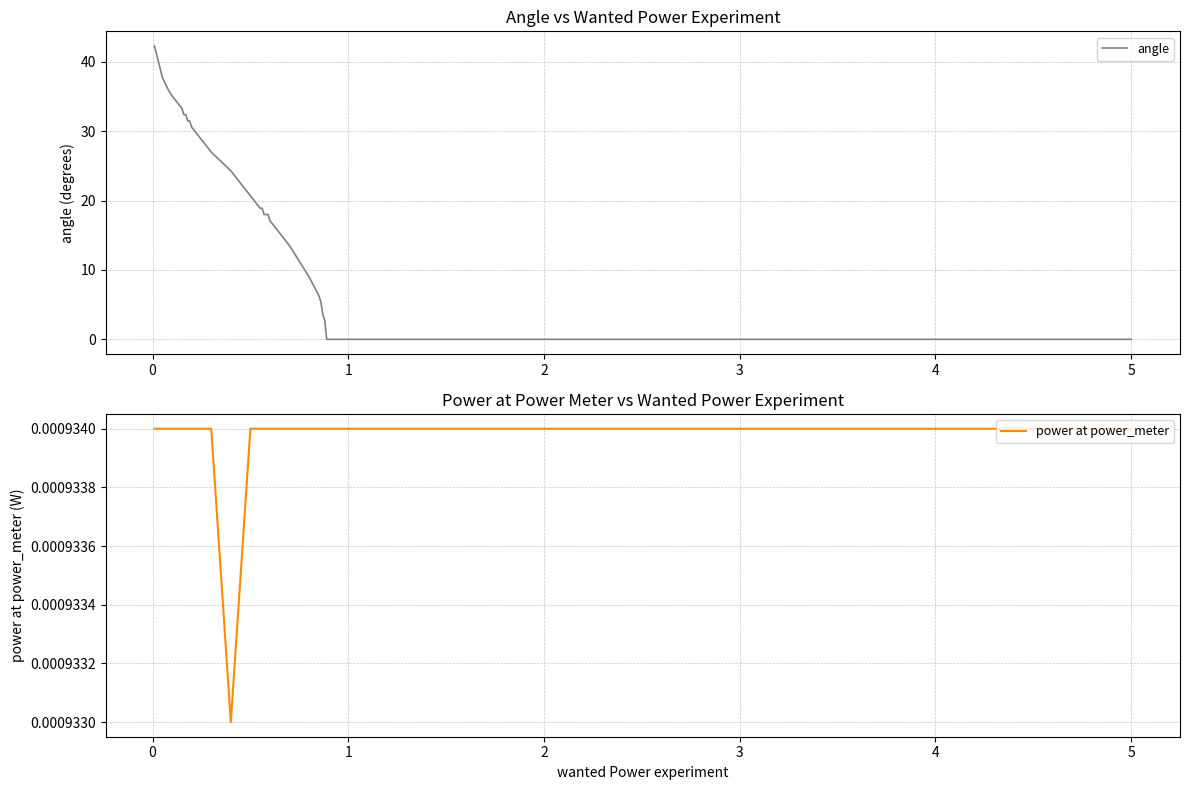

How many power at power_meter values are between 0 and 1?

32